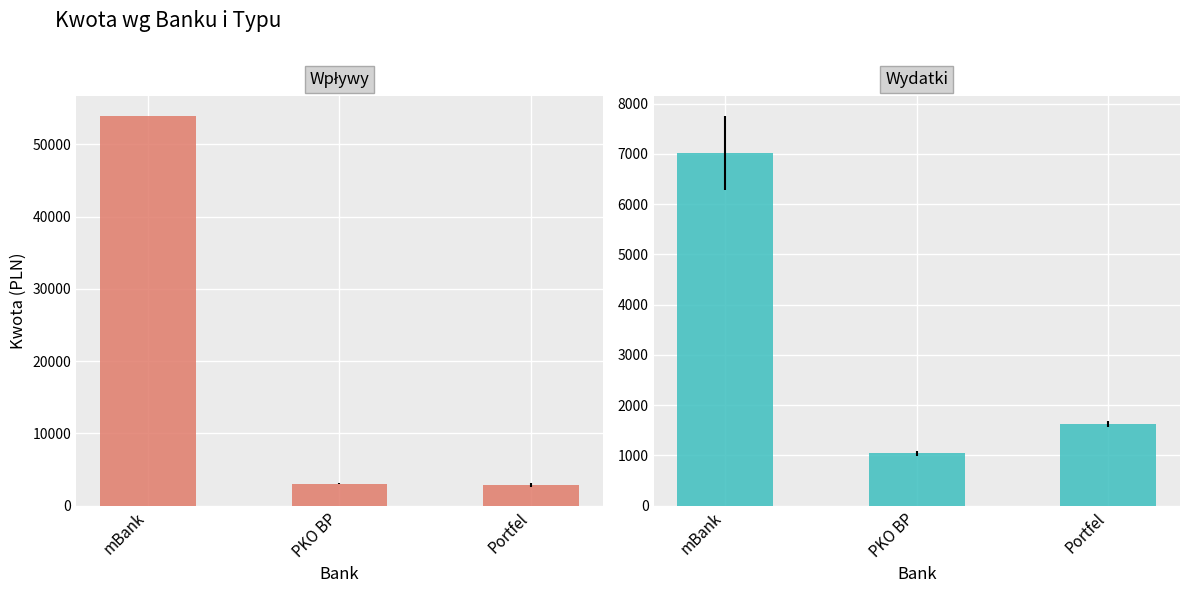

What is the smallest value displayed?

1040